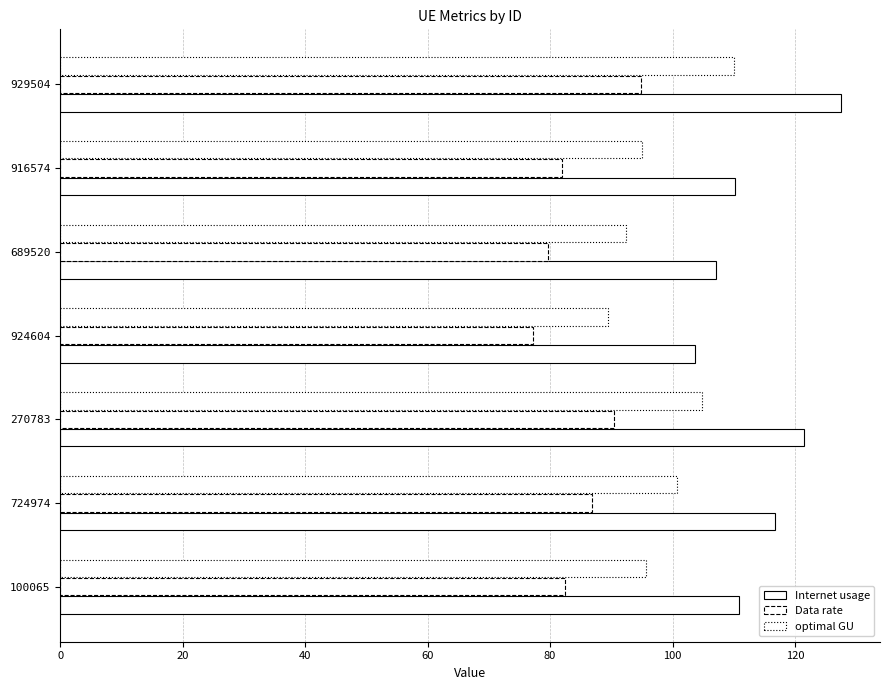

What is the value of the Internet usage bar at the 5th from the left?

121.5